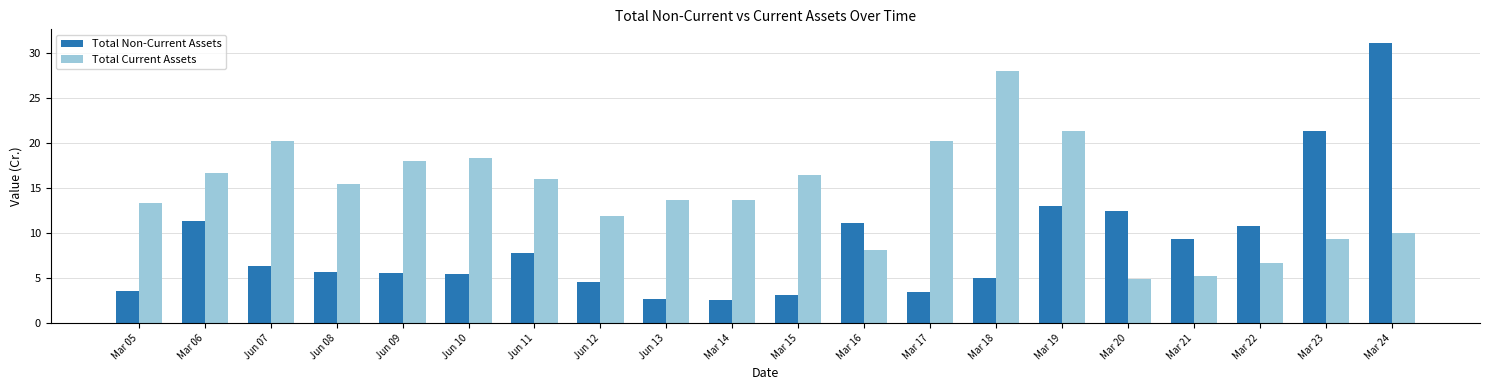

Count the number of categories in the chart.

20